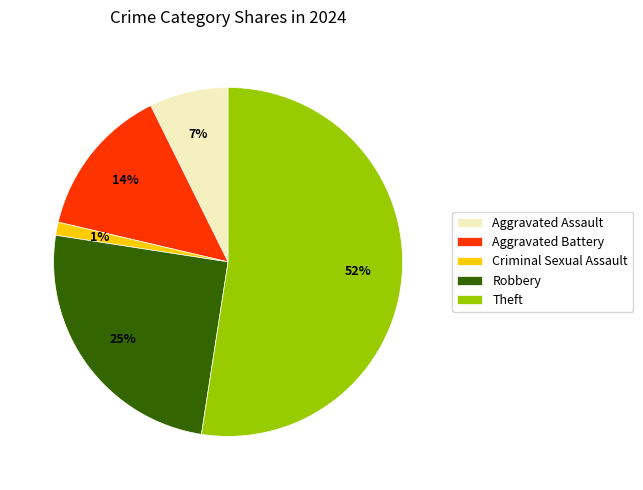

Combined, do Criminal Sexual Assault and Robbery account for over 50%?

No